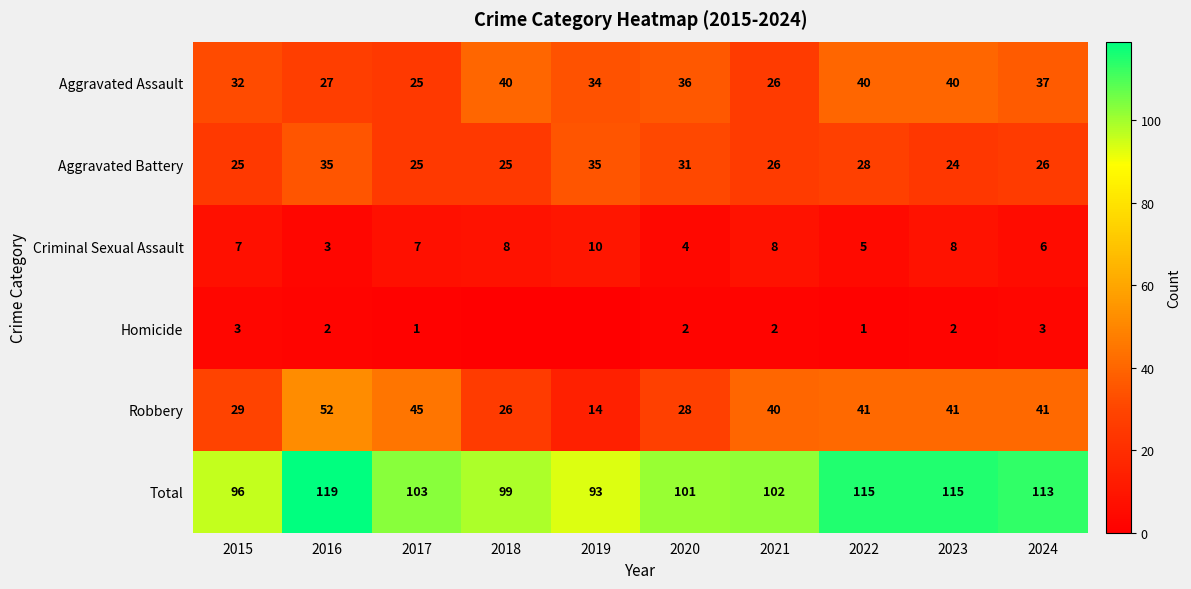

The Total series shows 67 at 2017. True or false?

False